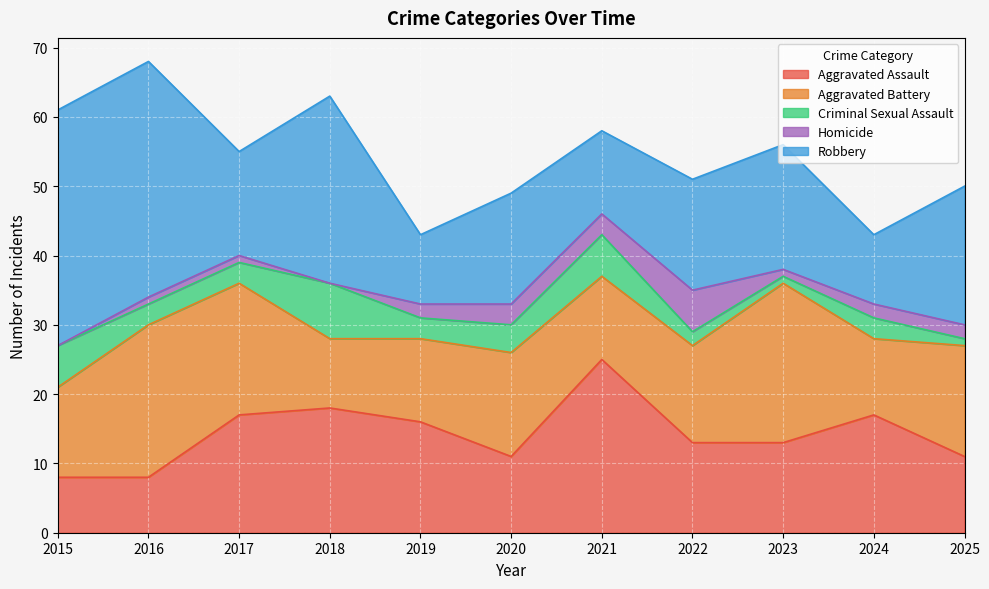

How many lines are shown in the chart?

5